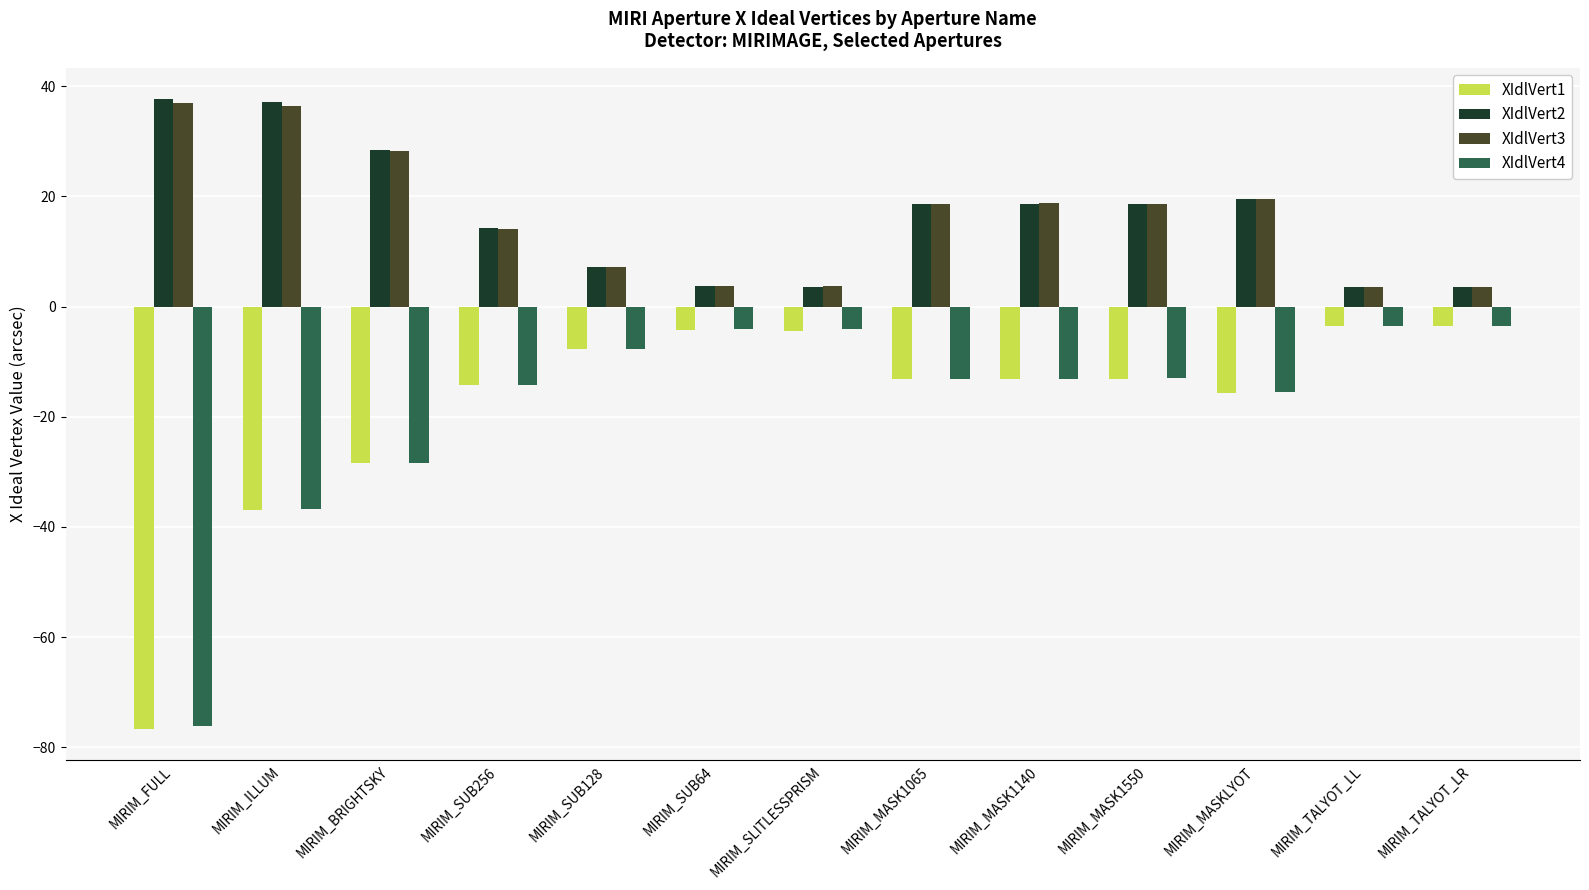

The value of XIdlVert4 at MIRIM_SUB256 is -14.2. True or false?

True